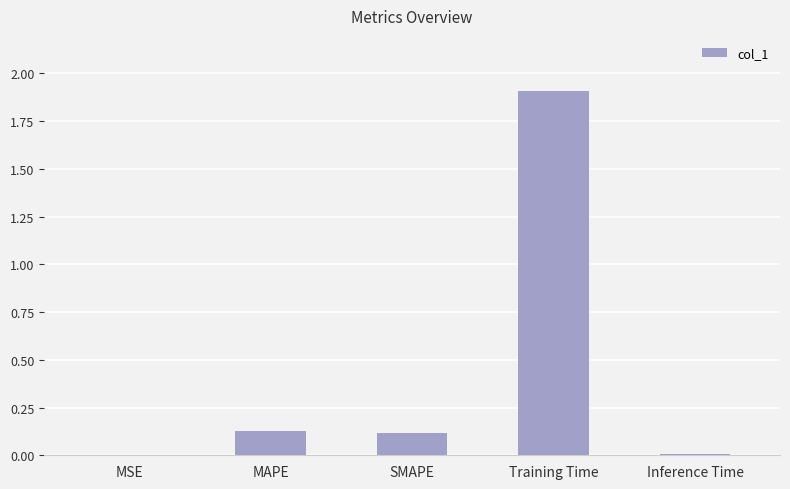

Are the bars horizontal?

No